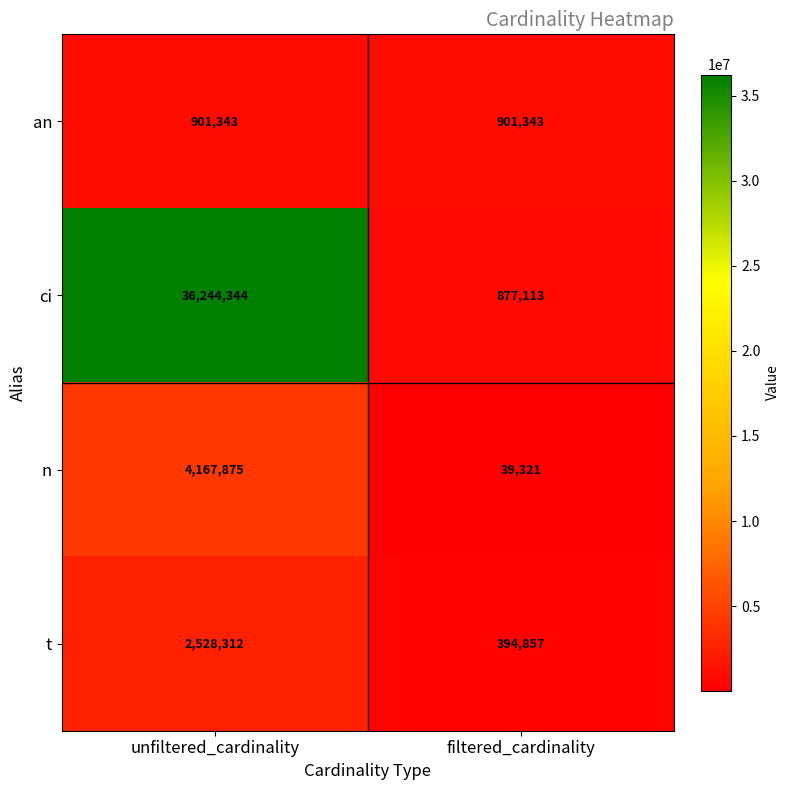

Which series changed the most between unfiltered_cardinality and filtered_cardinality?

ci